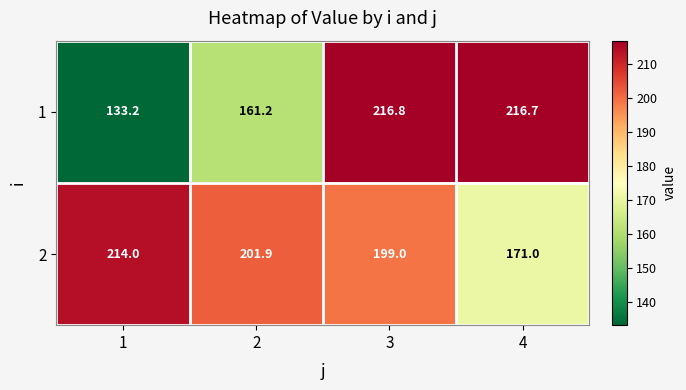

Reading left to right, extract all data points from this chart.

1: 1=133.2	2=161.2	3=216.8	4=216.7
2: 1=214.0	2=201.9	3=199.0	4=171.0